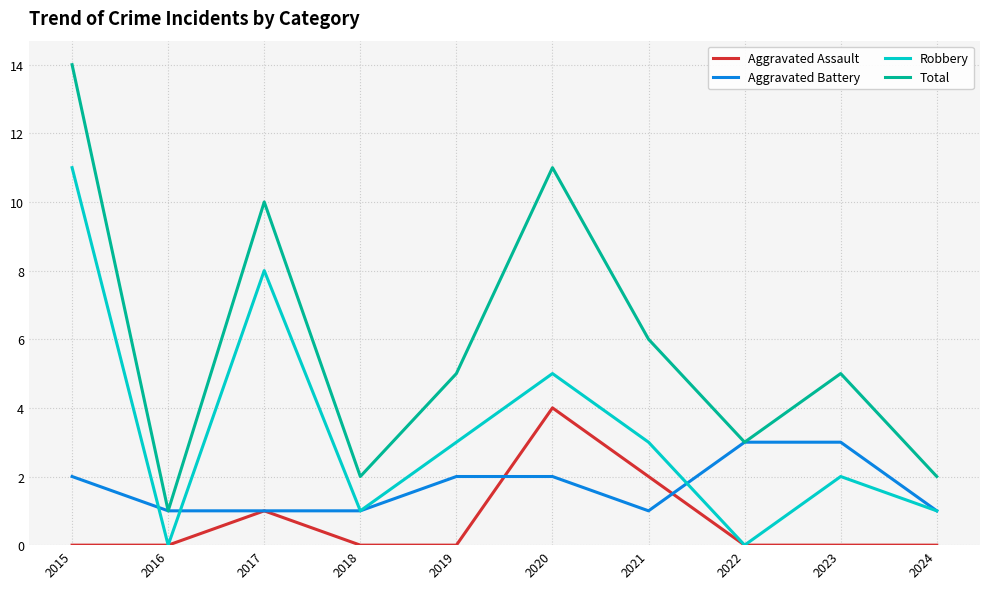

At which category is the sum across all series the highest?

2015